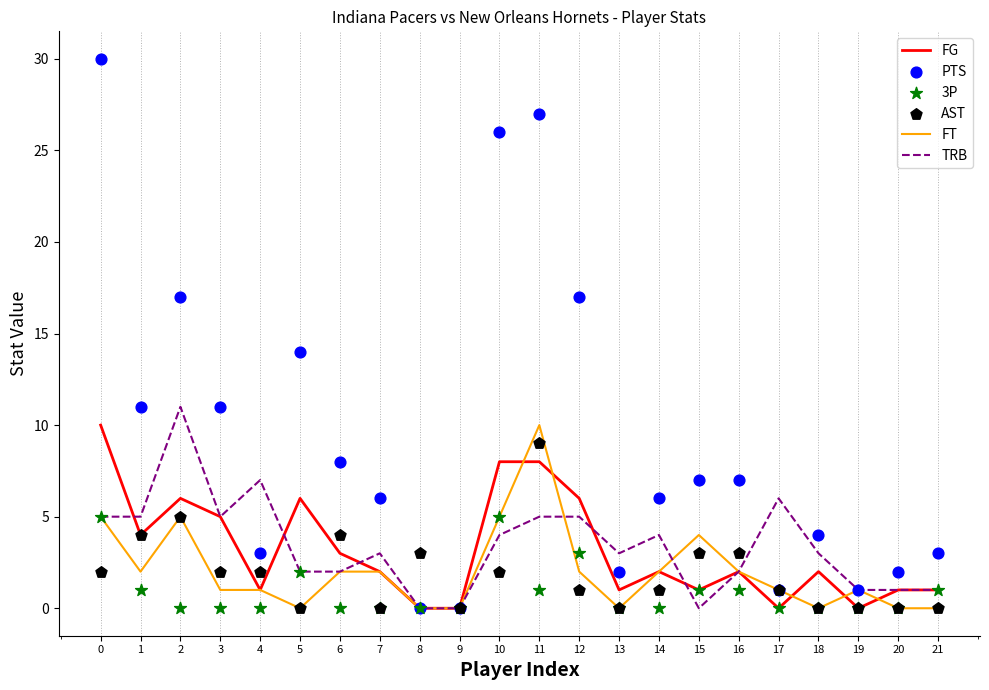

Which series contains the highest Y value?

PTS